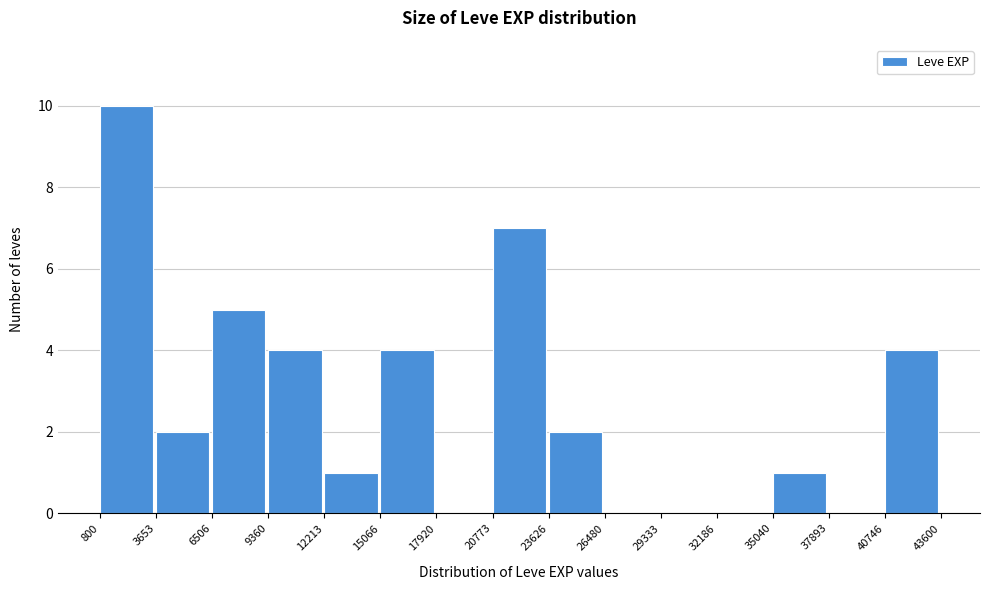

Reading left to right, list every bar in this chart as the range it spans on the x-axis followed by its height. The values are not printed on the chart, so give them approximately, as read against the axis.

800 to 3653: 10
3653 to 6506: 2
6506 to 9360: 5
9360 to 12213: 4
12213 to 15066: 1
15066 to 17920: 4
17920 to 20773: 0
20773 to 23626: 7
23626 to 26480: 2
26480 to 29333: 0
29333 to 32186: 0
32186 to 35040: 0
35040 to 37893: 1
37893 to 40746: 0
40746 to 43600: 4